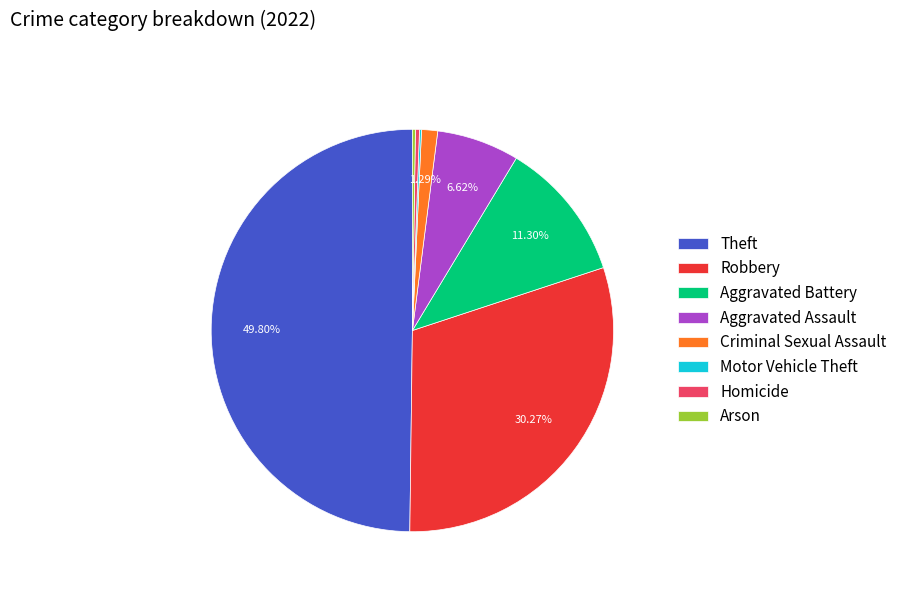

Which has a higher value, Criminal Sexual Assault or Homicide?

Criminal Sexual Assault